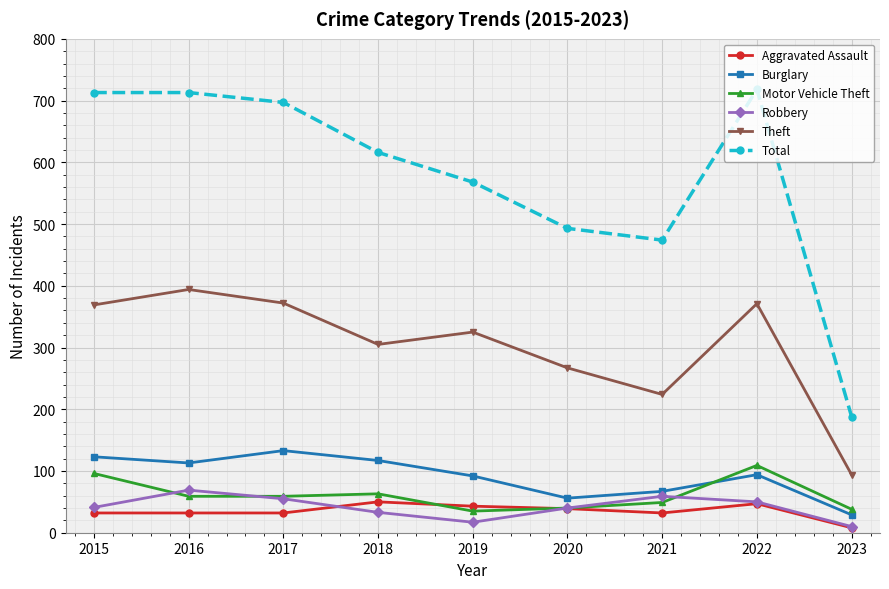

What are all the series names shown in the legend?

Aggravated Assault, Burglary, Motor Vehicle Theft, Robbery, Theft, Total